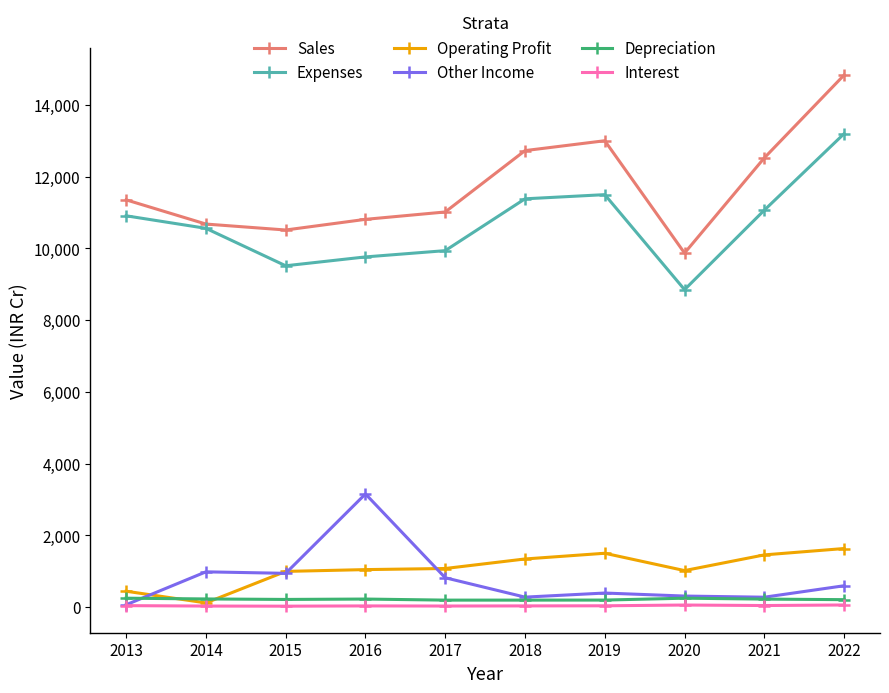

Does the chart display data point markers on the line(s)?

Yes